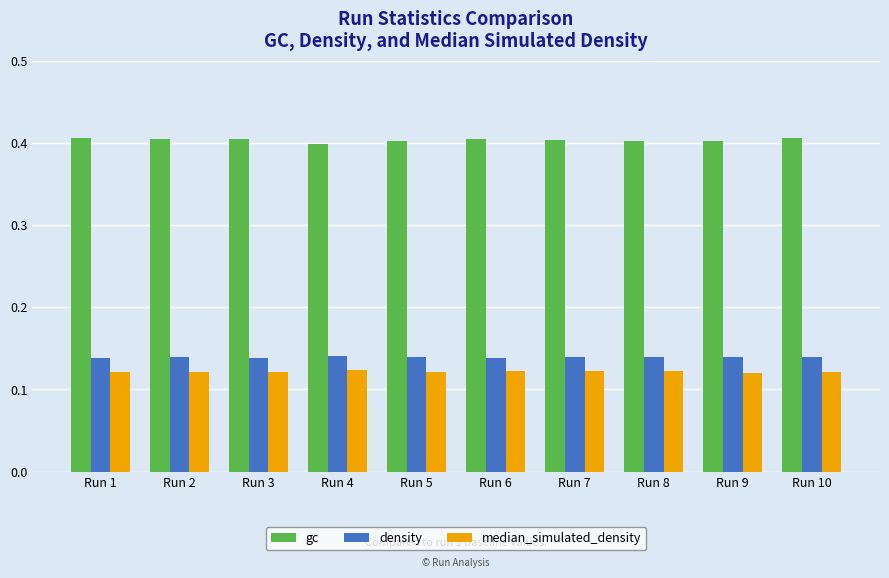

Is it true that gc equals 0.1 at Run 5?

False